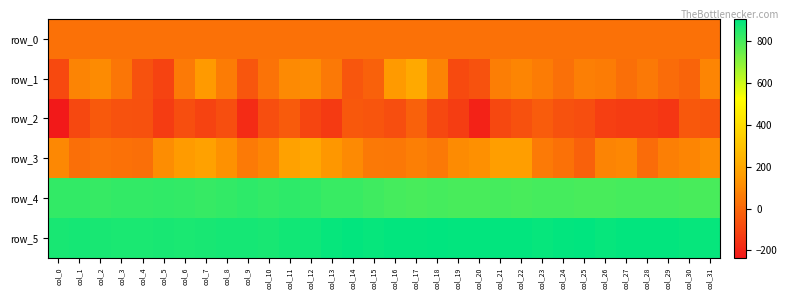

What is the average value of the row_5 series?

886.2